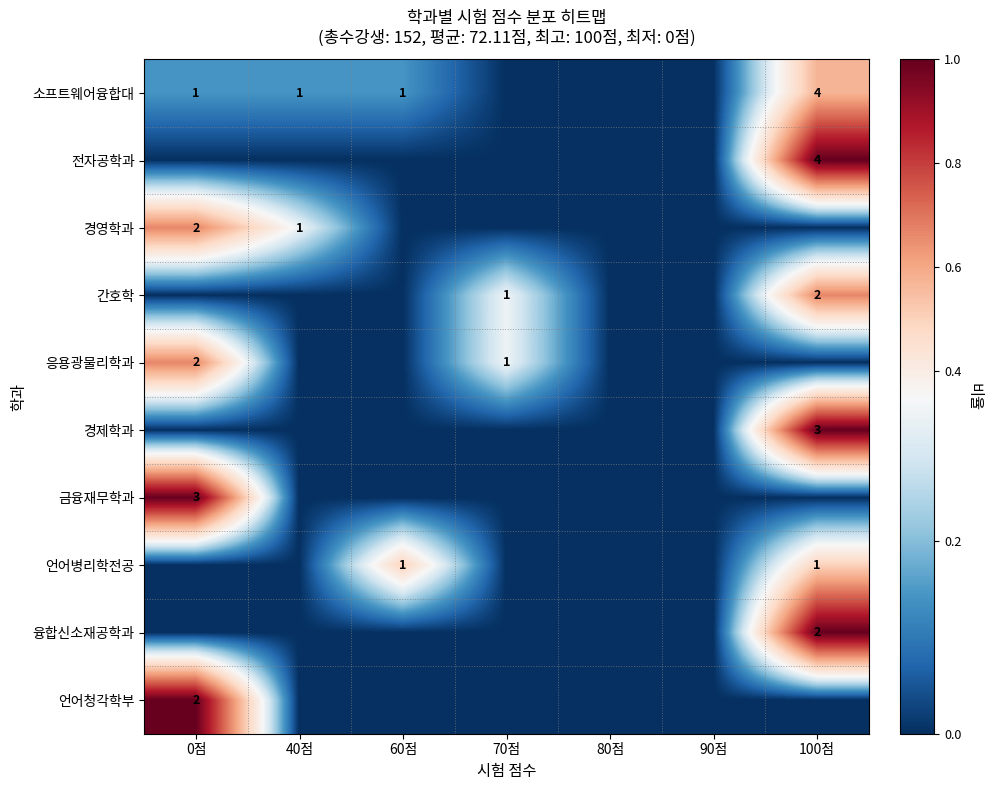

Is the value of 소프트웨어융합대 at 100점 greater than the value of 언어병리학전공 at 60점?

Yes